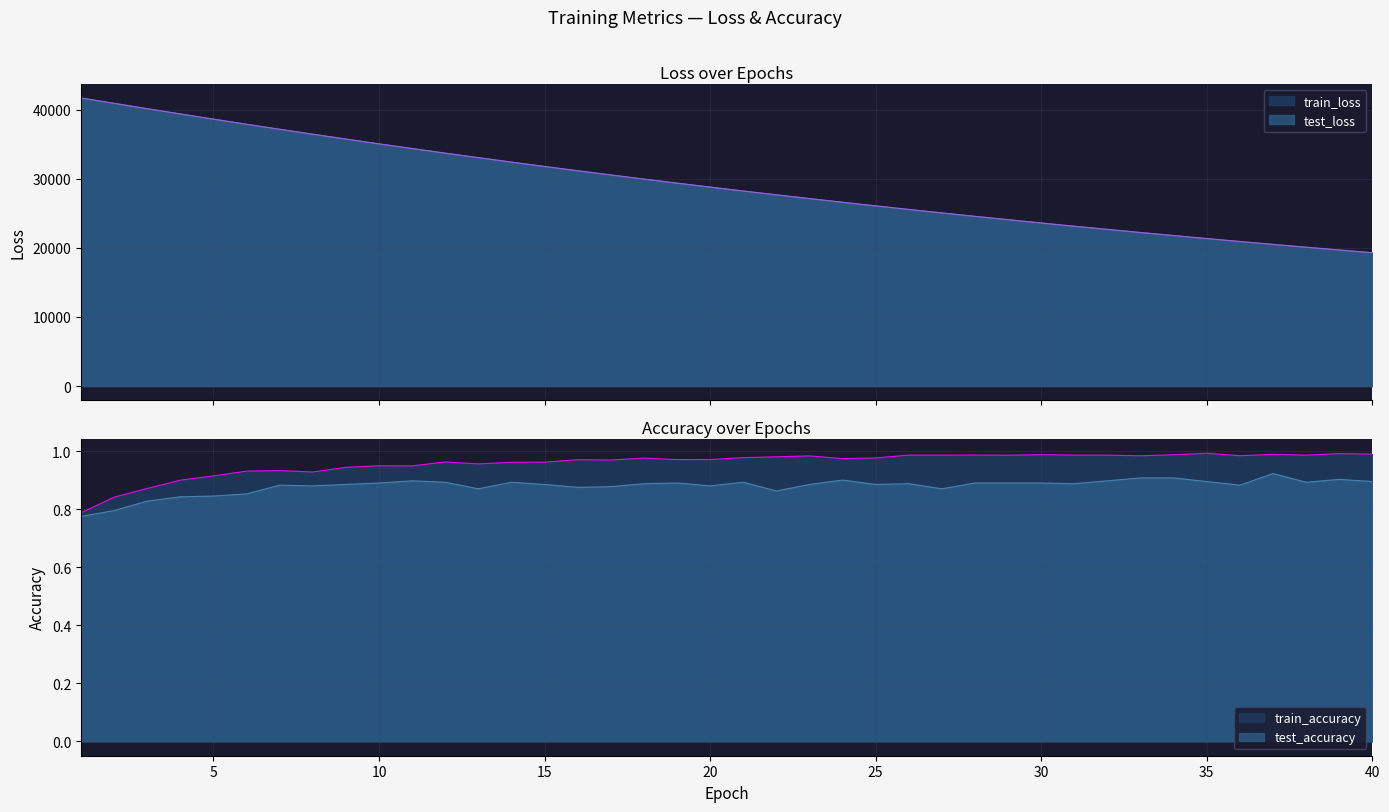

How many lines are shown in the chart?

4